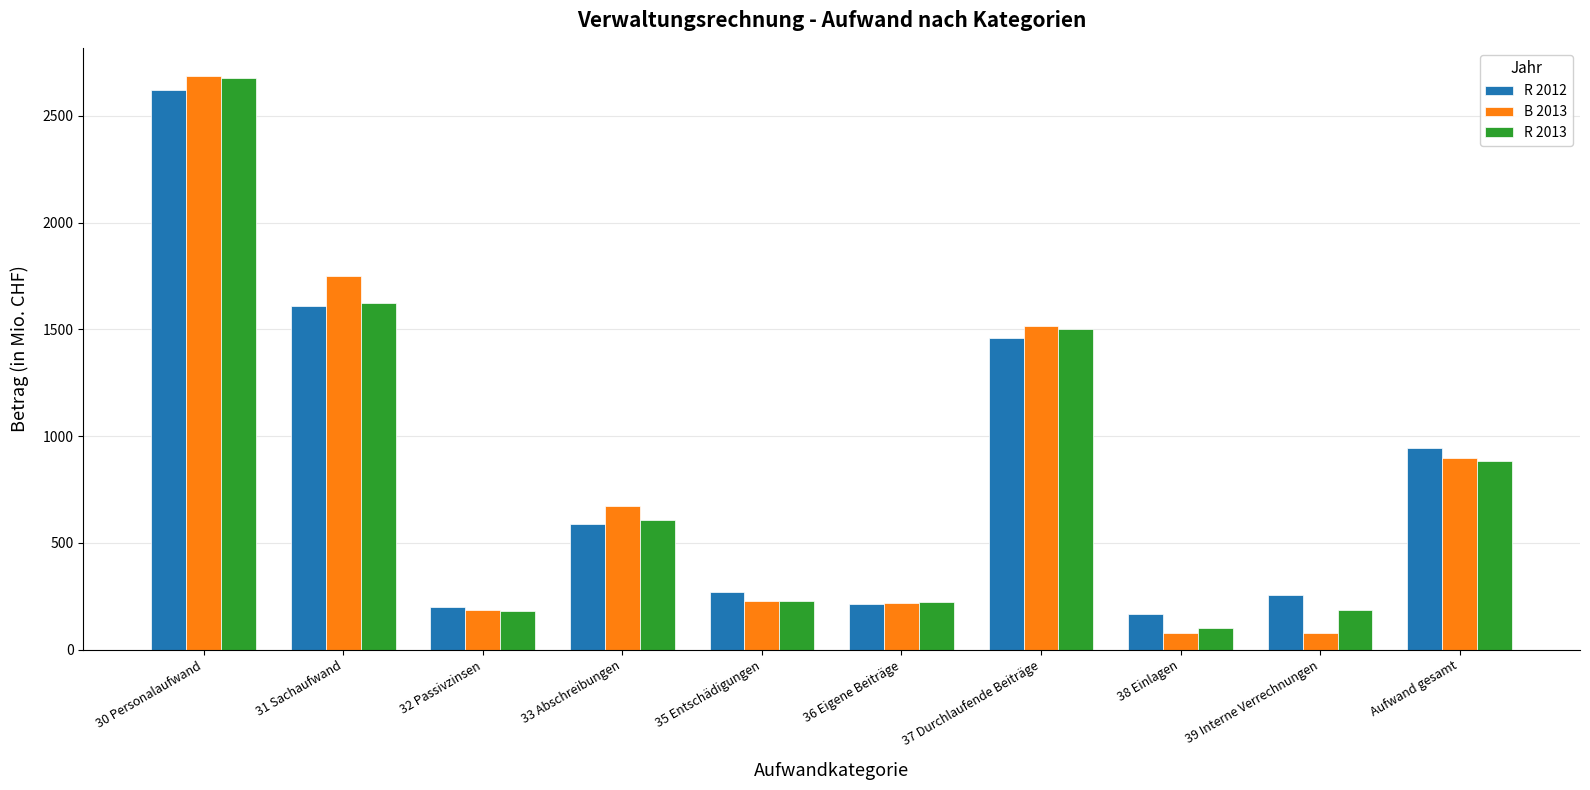

How many bars are there in total?

30